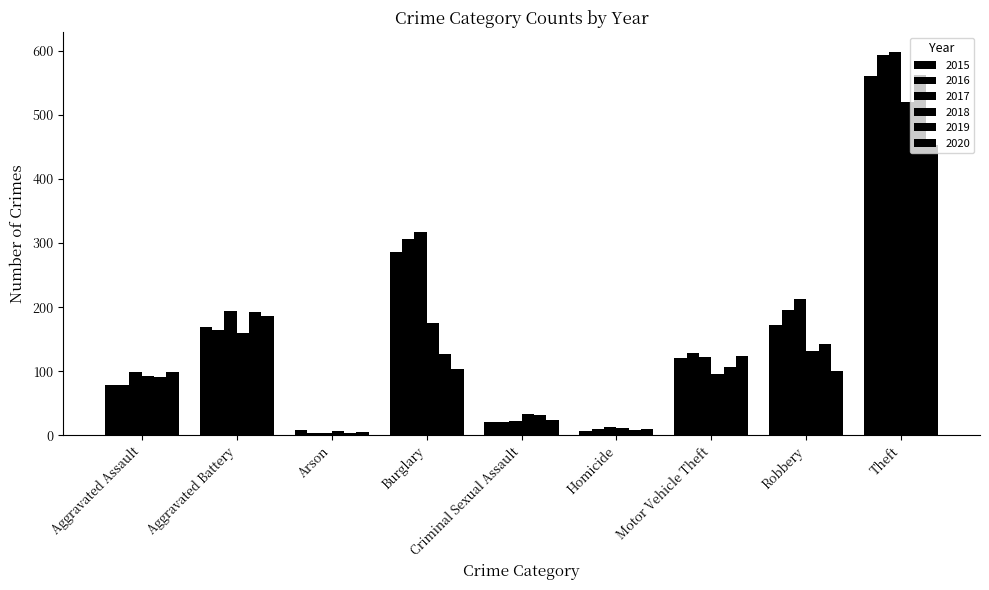

What is the spread (max minus min) of values at Robbery?

112